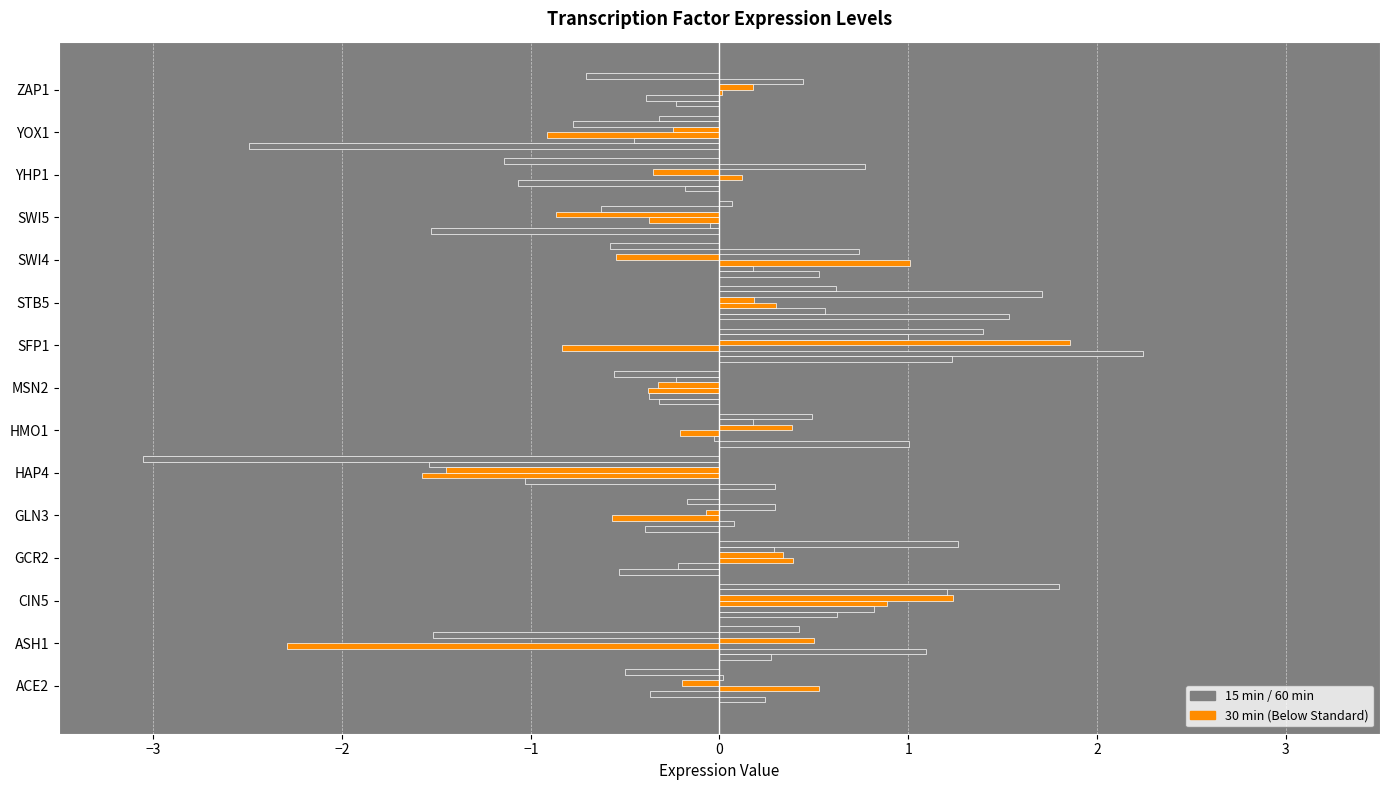

Count the number of categories in the chart.

15